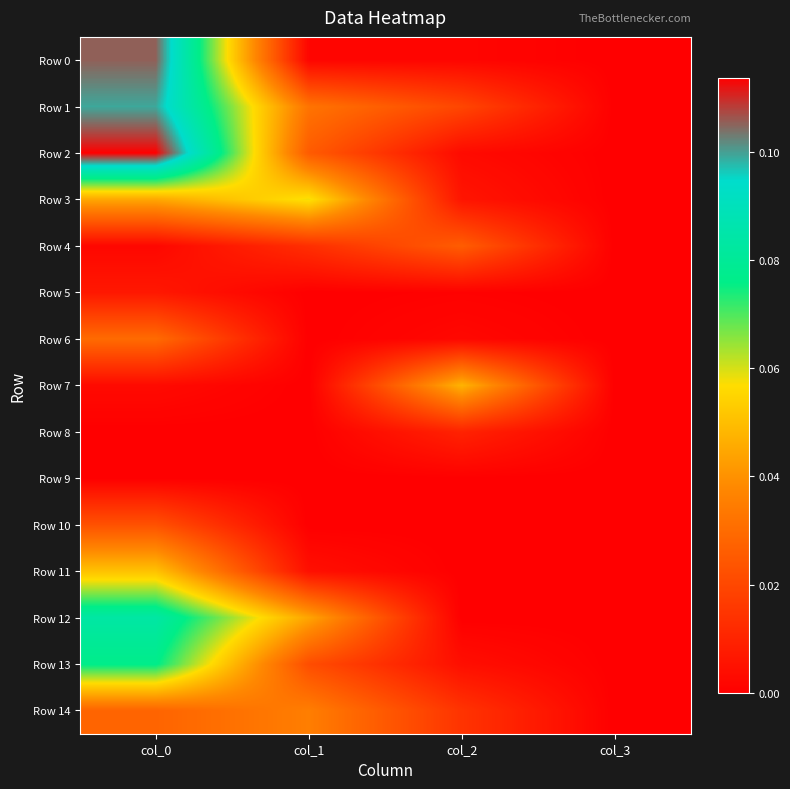

Which series has the largest range (max minus min)?

Row 2